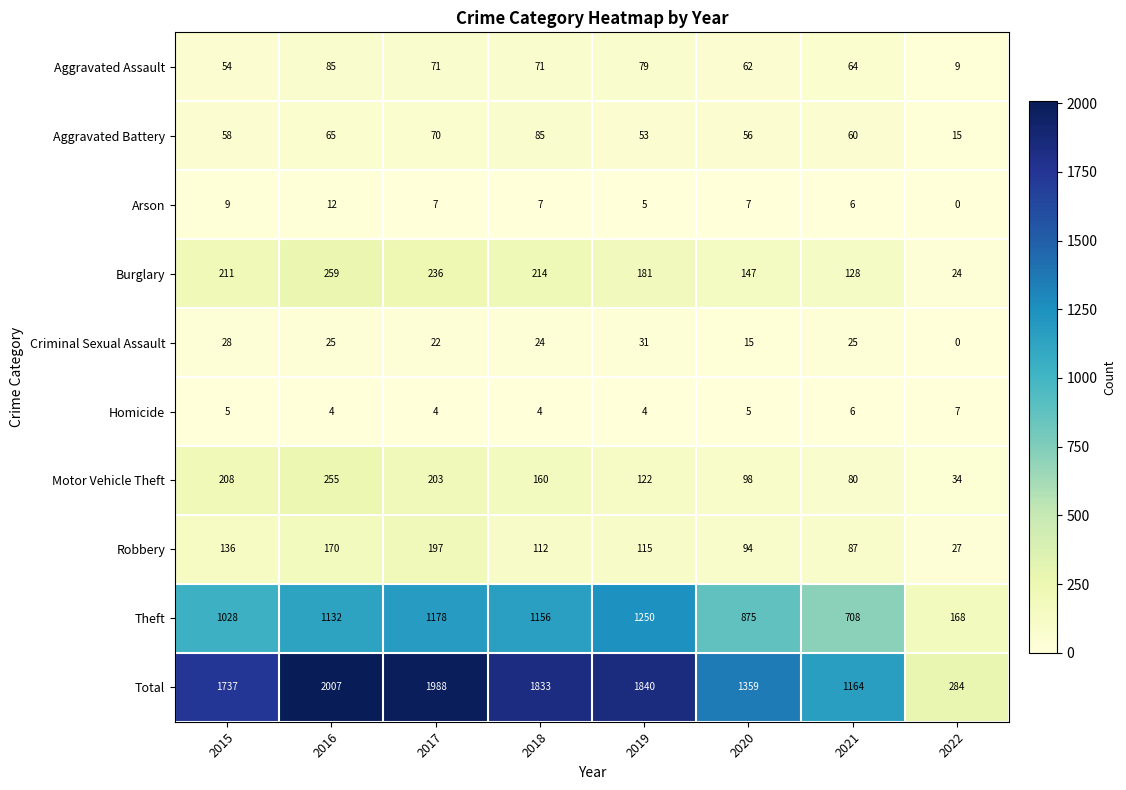

Which series has the largest total across all categories?

Total